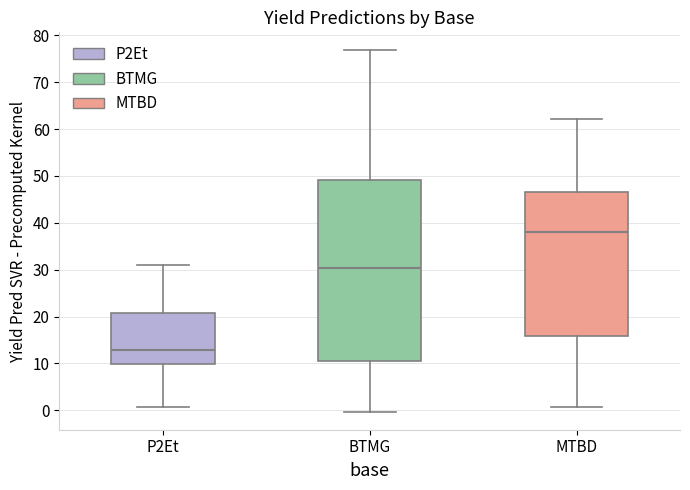

Reading left to right, read every box against the y-axis: the position of its median line, the range the box covers, and the ends of its whiskers. The values are not printed on the chart, so give them approximately, as read against the axis.

P2Et: median 13, box 10 to 21, whiskers 1 to 31
BTMG: median 30, box 10 to 49, whiskers 0 to 77
MTBD: median 38, box 16 to 47, whiskers 1 to 62